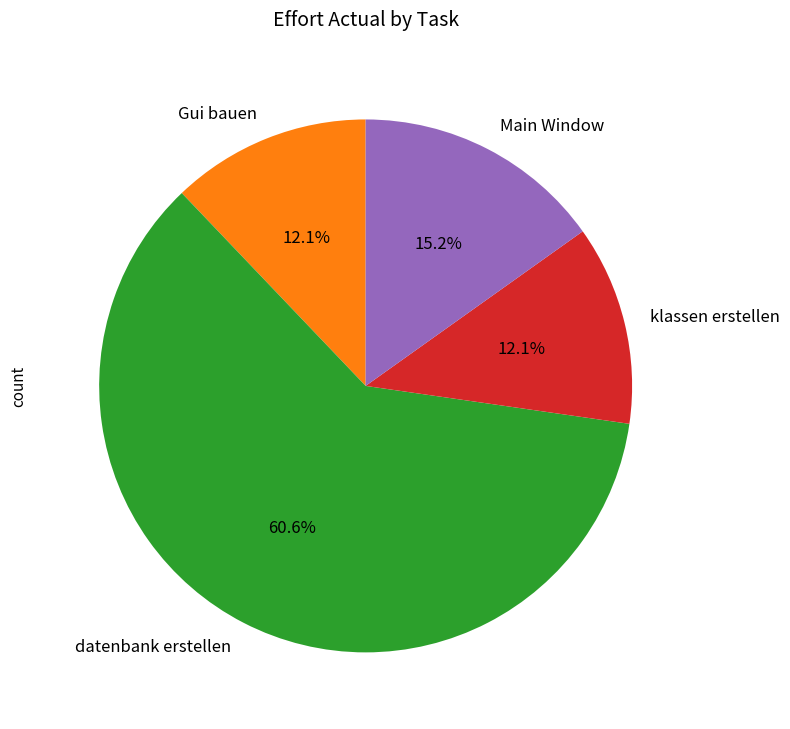

Is datenbank erstellen the majority of the pie?

Yes